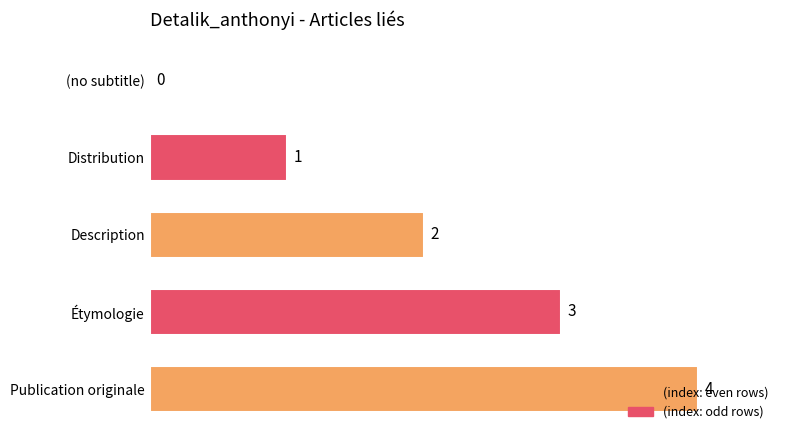

What is the sum of all values?

10